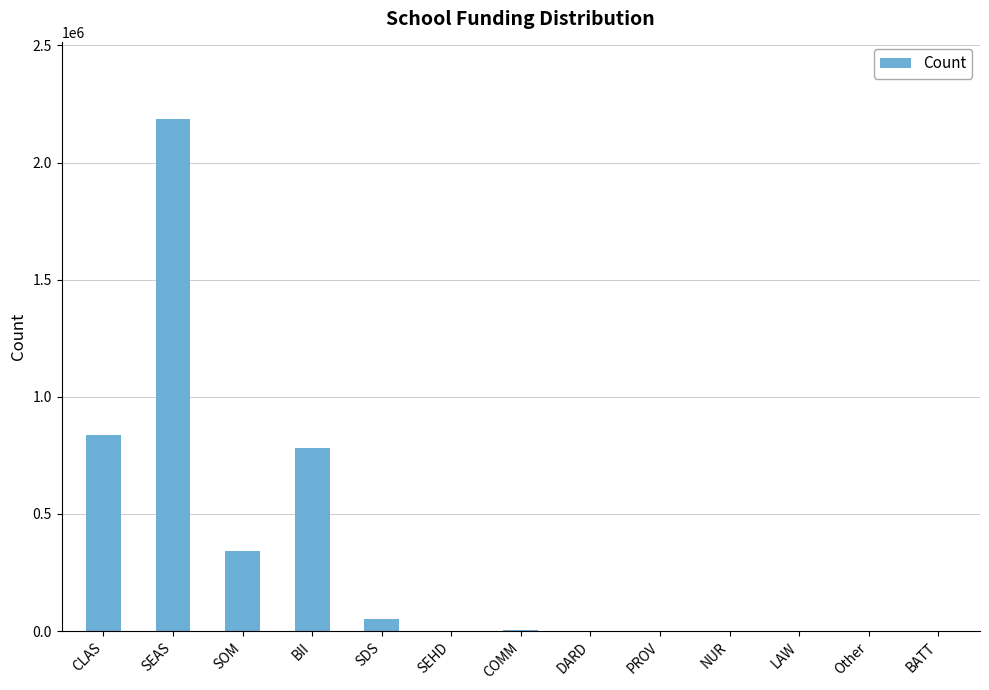

At which label is the value closest to 1093933?

CLAS